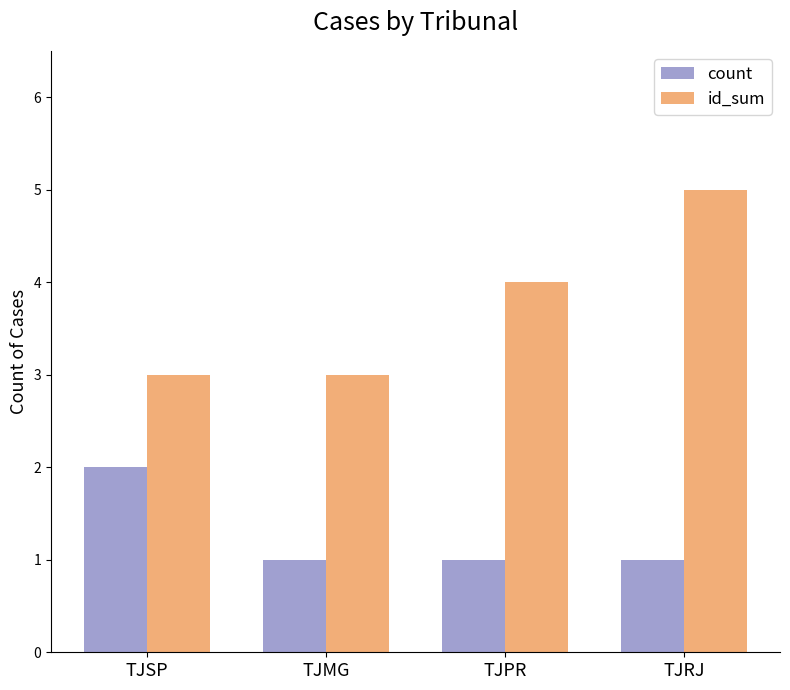

Rank the series at TJPR from highest to lowest value.

id_sum, count